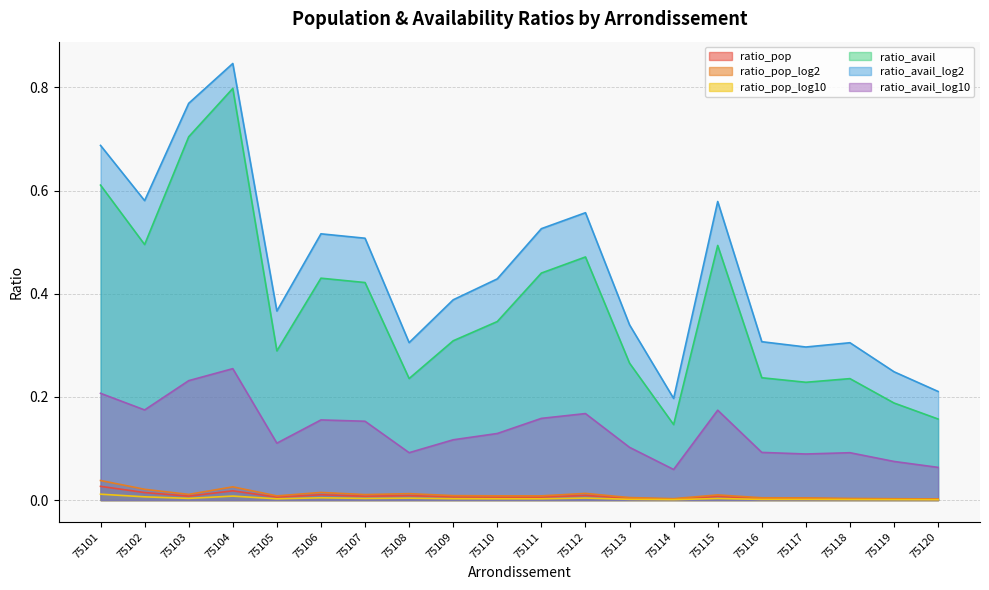

What is the difference between the highest and lowest values at 75105?

0.4